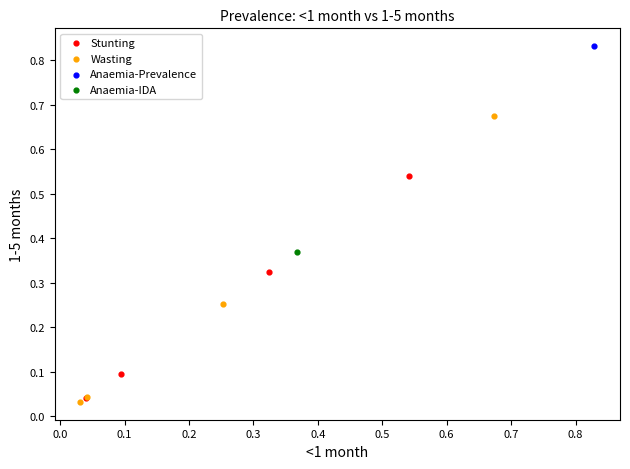

Which series reaches the minimum Y coordinate?

Wasting